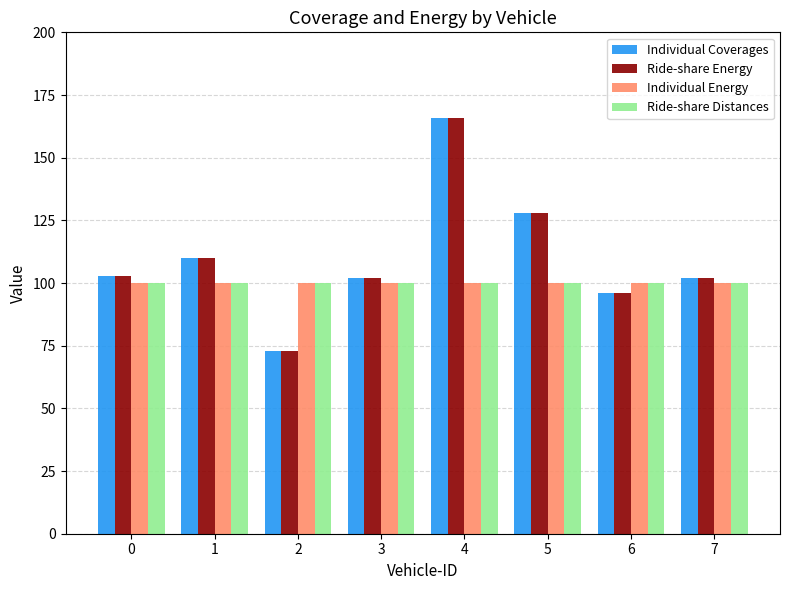

Is the value of Individual Energy at 4 greater than the value of Ride-share Energy at 2?

Yes